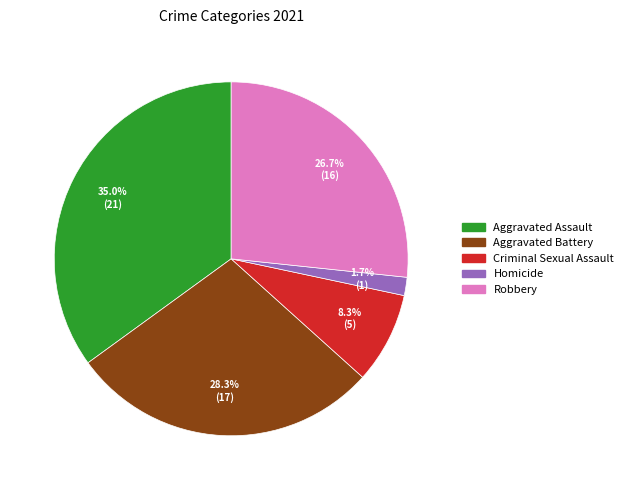

Does any single category account for the majority?

No